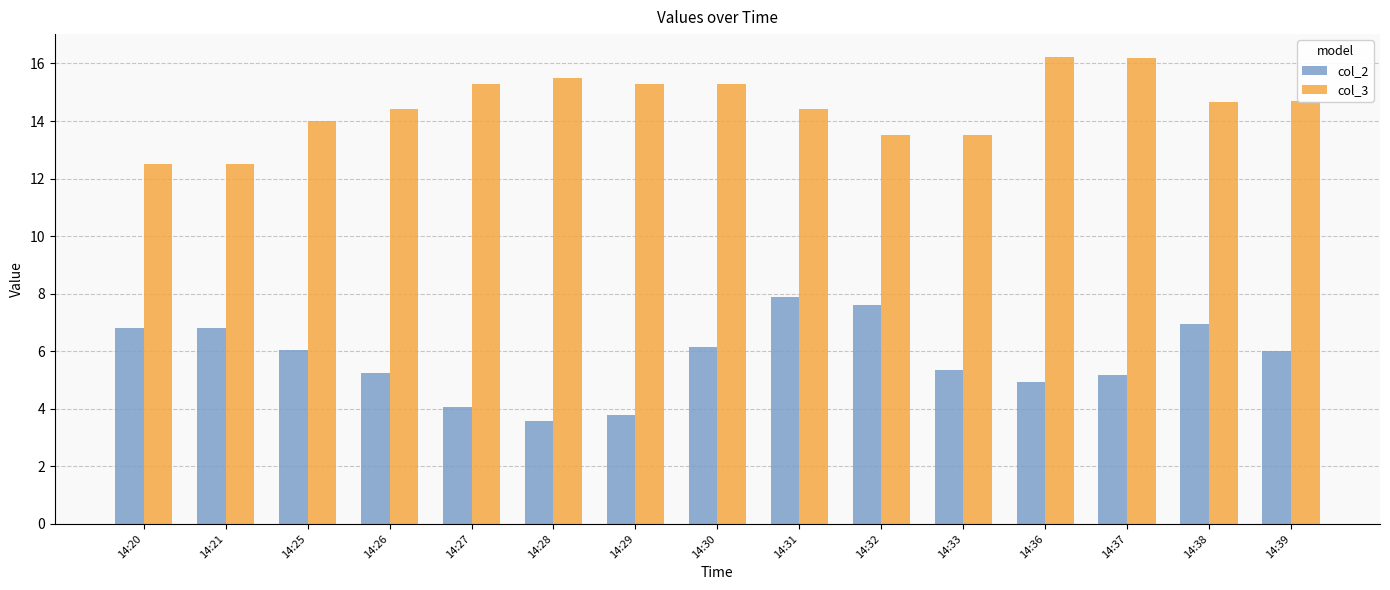

Which series has the largest total across all categories?

col_3